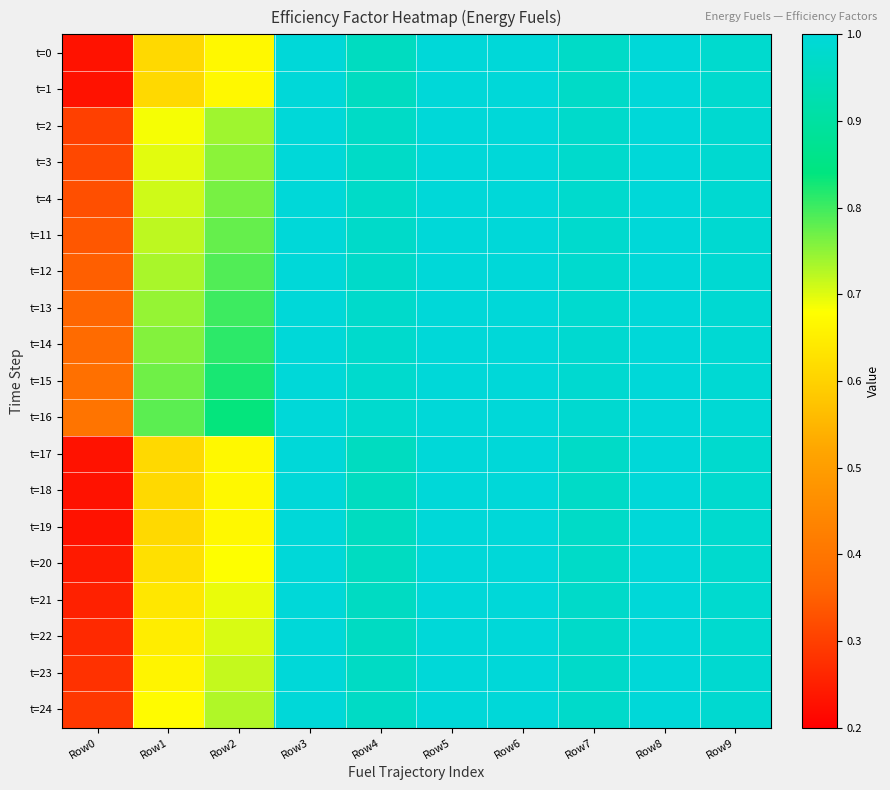

Reading left to right, extract all data points from this chart.

t=0: Row0=0.2	Row1=0.6	Row2=0.7	Row3=1.0	Row4=1.0	Row5=1.0	Row6=1.0	Row7=1.0	Row8=1.0	Row9=1.0
t=1: Row0=0.2	Row1=0.6	Row2=0.7	Row3=1.0	Row4=1.0	Row5=1.0	Row6=1.0	Row7=1.0	Row8=1.0	Row9=1.0
t=2: Row0=0.3	Row1=0.7	Row2=0.7	Row3=1.0	Row4=1.0	Row5=1.0	Row6=1.0	Row7=1.0	Row8=1.0	Row9=1.0
t=3: Row0=0.3	Row1=0.7	Row2=0.8	Row3=1.0	Row4=1.0	Row5=1.0	Row6=1.0	Row7=1.0	Row8=1.0	Row9=1.0
t=4: Row0=0.3	Row1=0.7	Row2=0.8	Row3=1.0	Row4=1.0	Row5=1.0	Row6=1.0	Row7=1.0	Row8=1.0	Row9=1.0
t=11: Row0=0.3	Row1=0.7	Row2=0.8	Row3=1.0	Row4=1.0	Row5=1.0	Row6=1.0	Row7=1.0	Row8=1.0	Row9=1.0
t=12: Row0=0.4	Row1=0.7	Row2=0.8	Row3=1.0	Row4=1.0	Row5=1.0	Row6=1.0	Row7=1.0	Row8=1.0	Row9=1.0
t=13: Row0=0.4	Row1=0.7	Row2=0.8	Row3=1.0	Row4=1.0	Row5=1.0	Row6=1.0	Row7=1.0	Row8=1.0	Row9=1.0
t=14: Row0=0.4	Row1=0.8	Row2=0.8	Row3=1.0	Row4=1.0	Row5=1.0	Row6=1.0	Row7=1.0	Row8=1.0	Row9=1.0
t=15: Row0=0.4	Row1=0.8	Row2=0.8	Row3=1.0	Row4=1.0	Row5=1.0	Row6=1.0	Row7=1.0	Row8=1.0	Row9=1.0
t=16: Row0=0.4	Row1=0.8	Row2=0.8	Row3=1.0	Row4=1.0	Row5=1.0	Row6=1.0	Row7=1.0	Row8=1.0	Row9=1.0
t=17: Row0=0.2	Row1=0.6	Row2=0.7	Row3=1.0	Row4=1.0	Row5=1.0	Row6=1.0	Row7=1.0	Row8=1.0	Row9=1.0
t=18: Row0=0.2	Row1=0.6	Row2=0.7	Row3=1.0	Row4=1.0	Row5=1.0	Row6=1.0	Row7=1.0	Row8=1.0	Row9=1.0
t=19: Row0=0.2	Row1=0.6	Row2=0.7	Row3=1.0	Row4=1.0	Row5=1.0	Row6=1.0	Row7=1.0	Row8=1.0	Row9=1.0
t=20: Row0=0.2	Row1=0.6	Row2=0.7	Row3=1.0	Row4=1.0	Row5=1.0	Row6=1.0	Row7=1.0	Row8=1.0	Row9=1.0
t=21: Row0=0.3	Row1=0.6	Row2=0.7	Row3=1.0	Row4=1.0	Row5=1.0	Row6=1.0	Row7=1.0	Row8=1.0	Row9=1.0
t=22: Row0=0.3	Row1=0.6	Row2=0.7	Row3=1.0	Row4=1.0	Row5=1.0	Row6=1.0	Row7=1.0	Row8=1.0	Row9=1.0
t=23: Row0=0.3	Row1=0.7	Row2=0.7	Row3=1.0	Row4=1.0	Row5=1.0	Row6=1.0	Row7=1.0	Row8=1.0	Row9=1.0
t=24: Row0=0.3	Row1=0.7	Row2=0.7	Row3=1.0	Row4=1.0	Row5=1.0	Row6=1.0	Row7=1.0	Row8=1.0	Row9=1.0